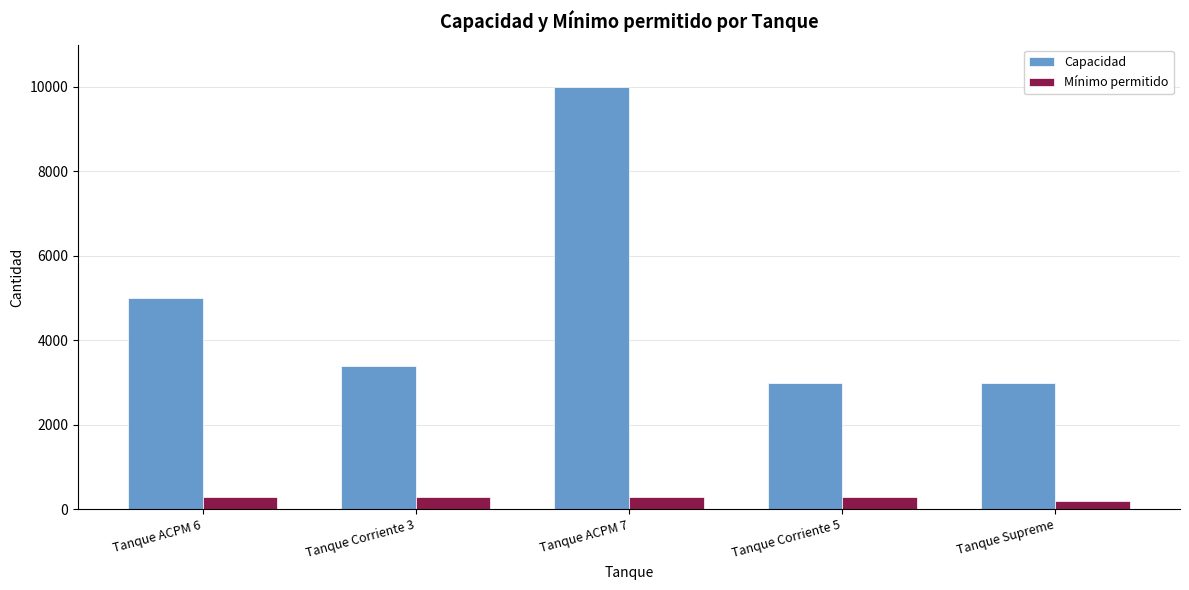

List the series in order of their overall mean, highest first.

Capacidad, Mínimo permitido